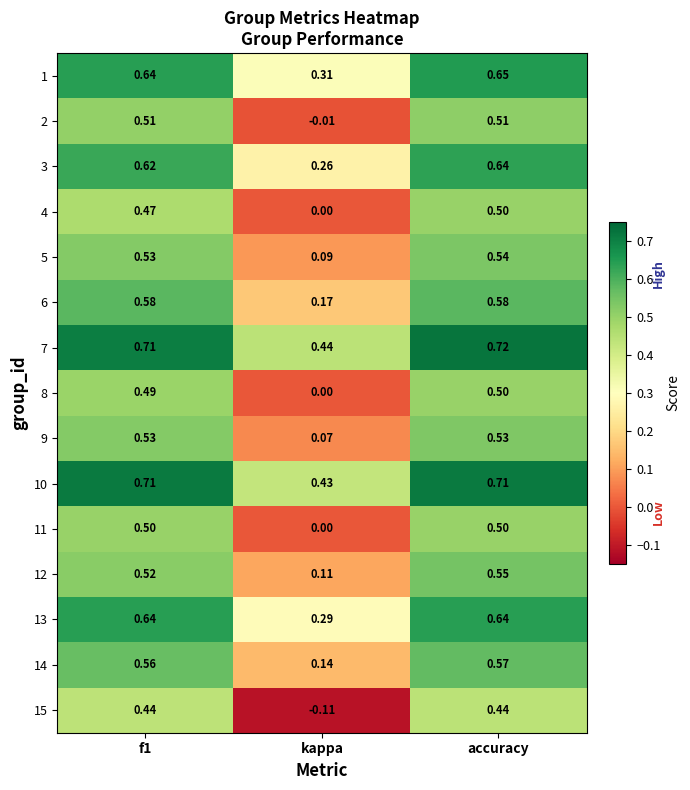

At which label is 5 closest to 0?

kappa